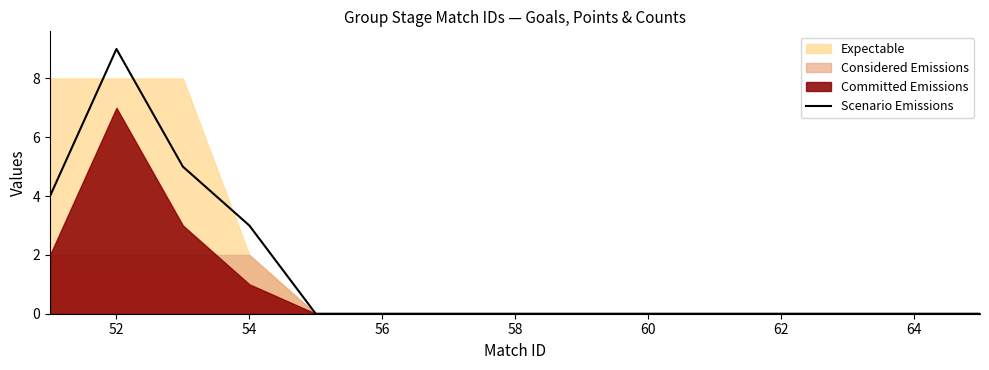

True or false: Scenario Emissions has a value of 16 at 52.

False